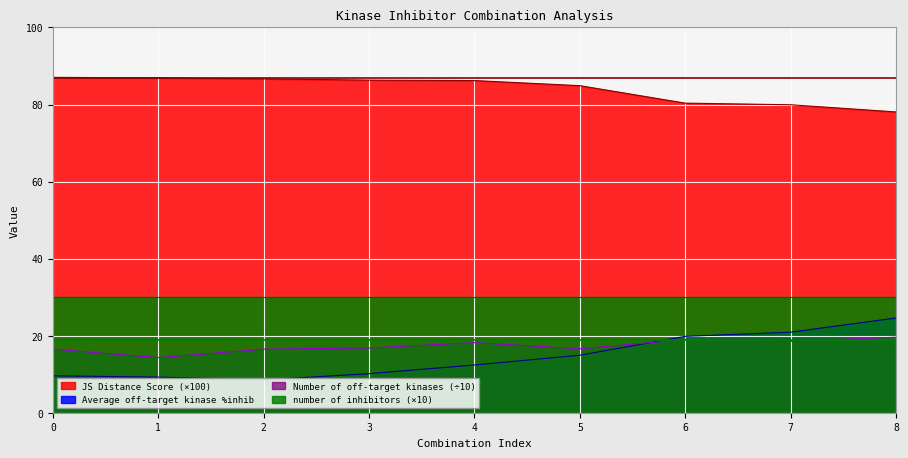

At which label does Average off-target kinase %inhib reach its minimum?

2